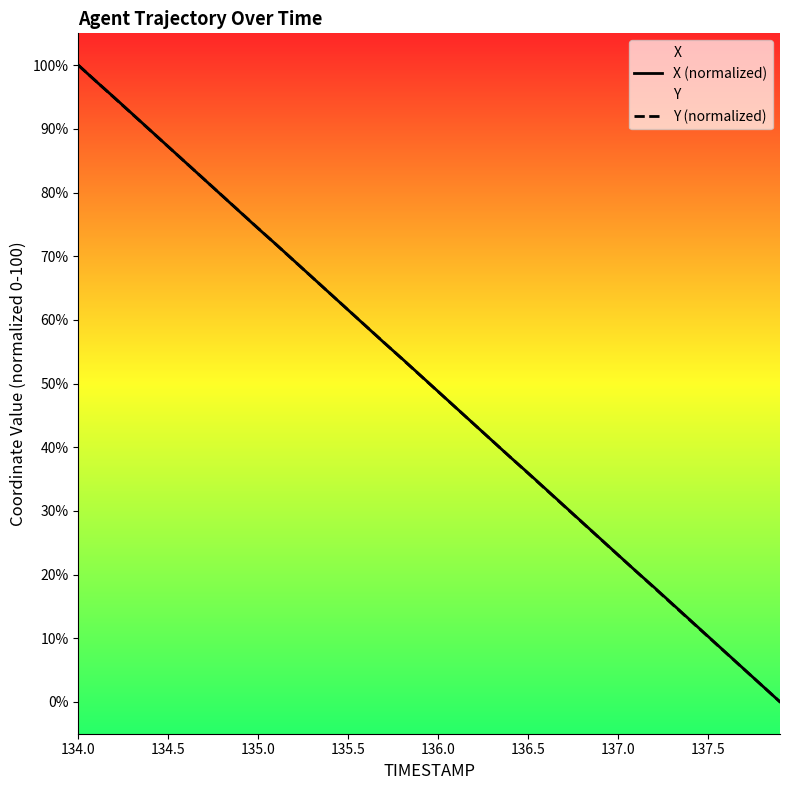

True or false: X (normalized) has a value of 53.0 at 136.5.

False